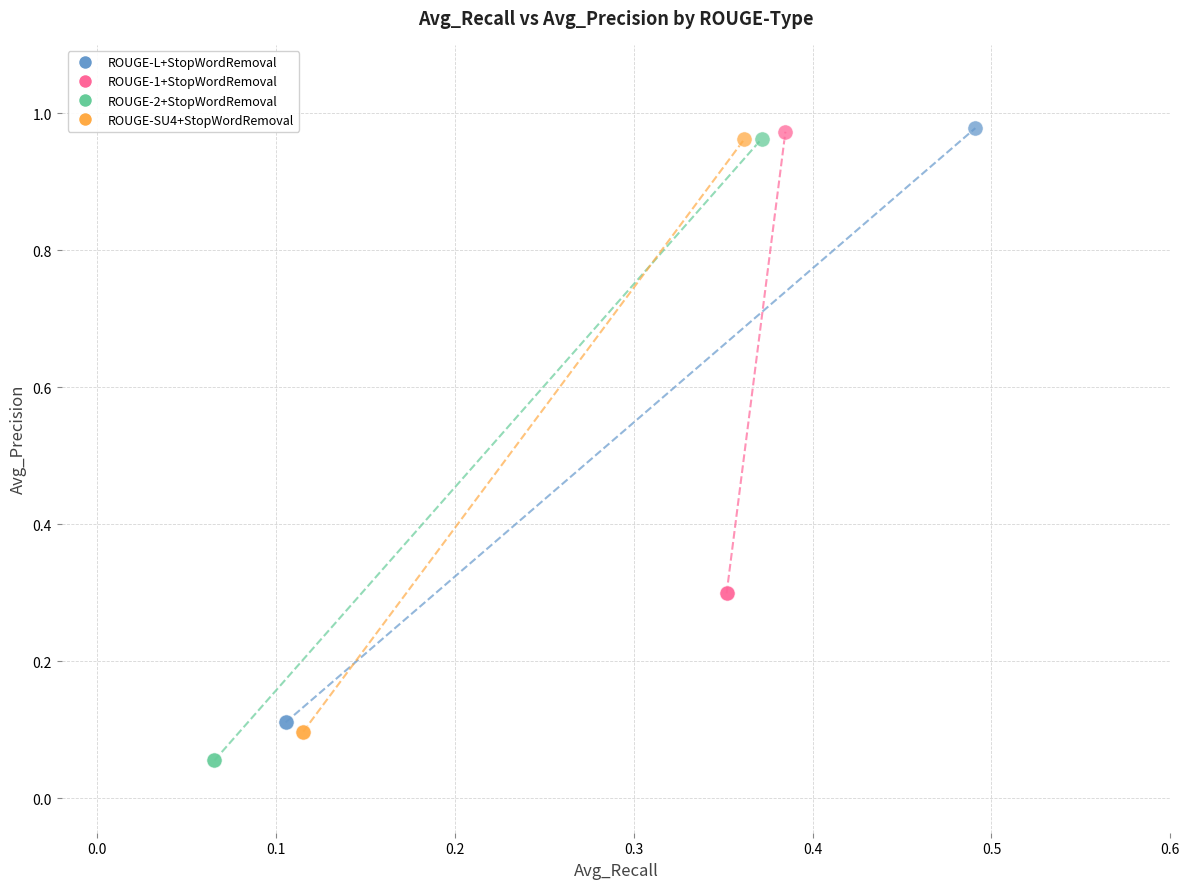

Which series has the largest Y range (max minus min)?

ROUGE-2+StopWordRemoval